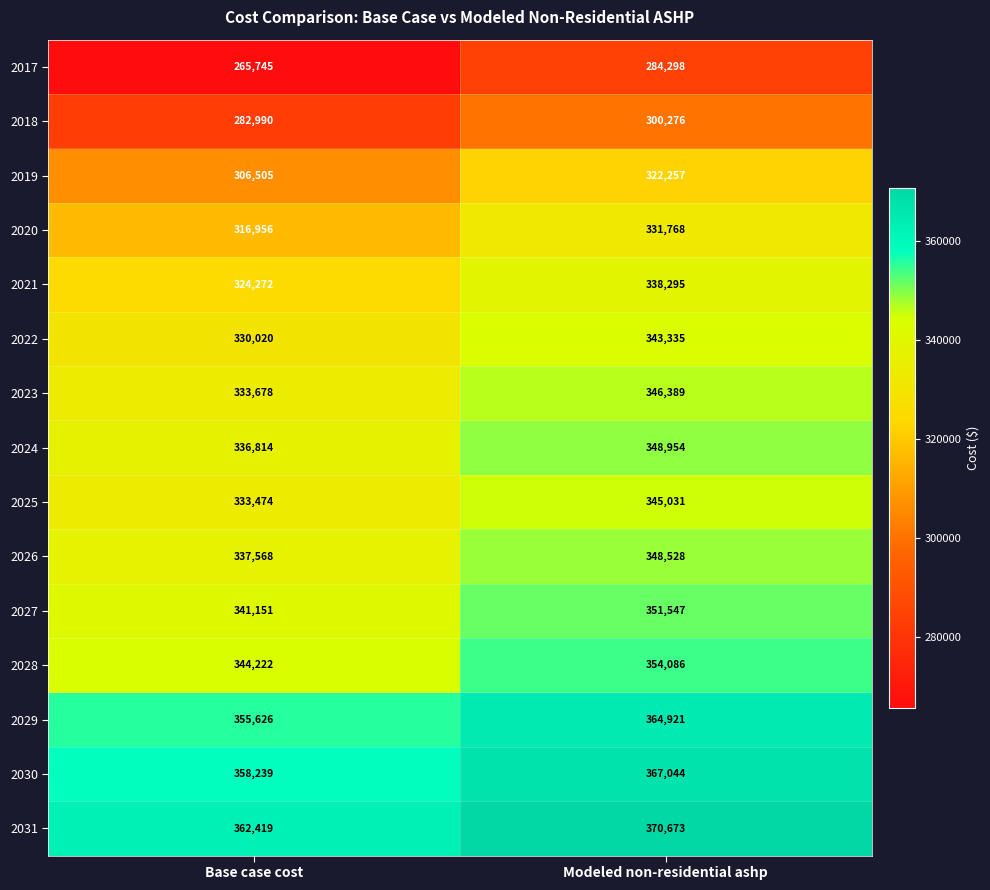

Reading left to right, extract all data points from this chart.

2017: 265745	284298
2018: 282990	300276
2019: 306505	322257
2020: 316956	331768
2021: 324272	338295
2022: 330020	343335
2023: 333678	346389
2024: 336814	348954
2025: 333474	345031
2026: 337568	348528
2027: 341151	351547
2028: 344222	354086
2029: 355626	364921
2030: 358239	367044
2031: 362419	370673